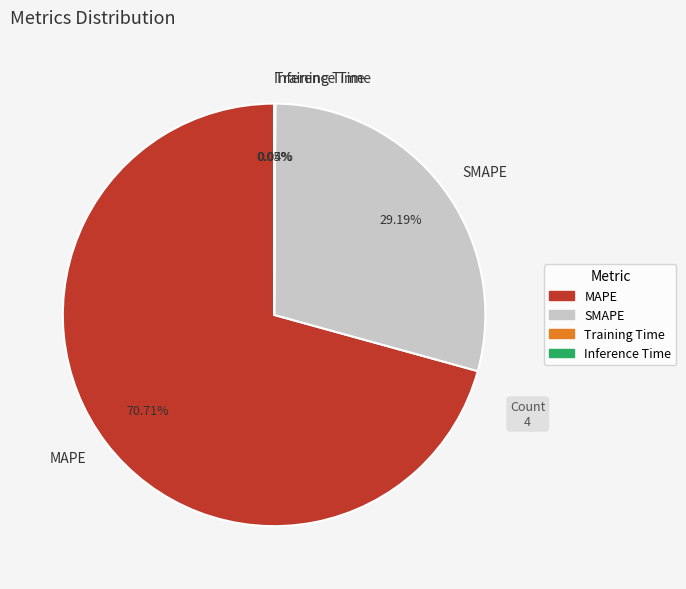

What portion of the pie excludes MAPE?

29.3%